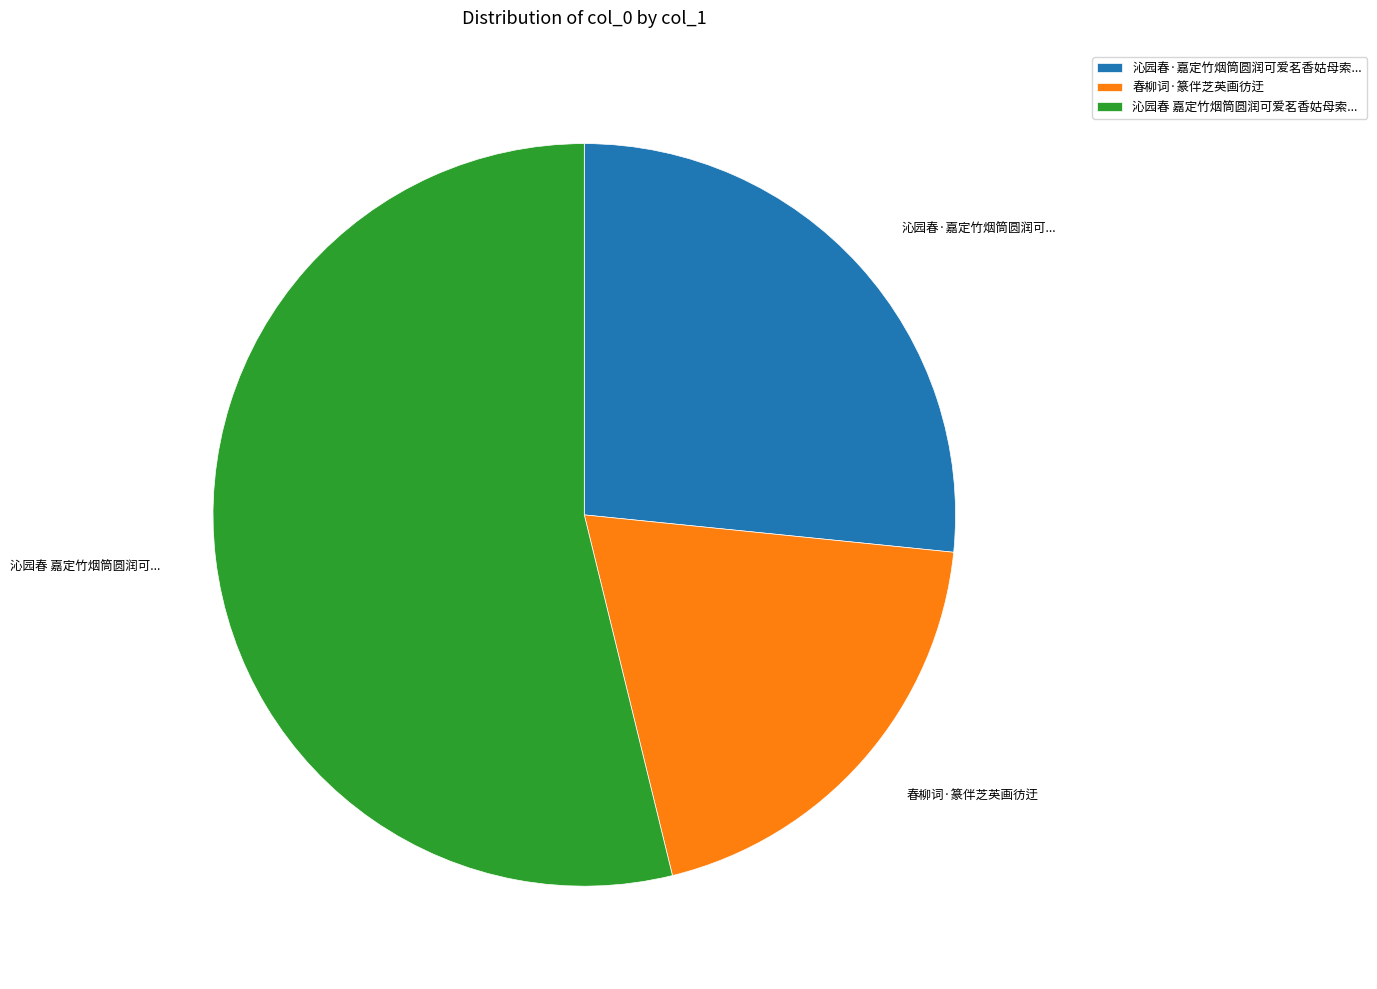

Is there any slice that represents more than half of the pie?

Yes